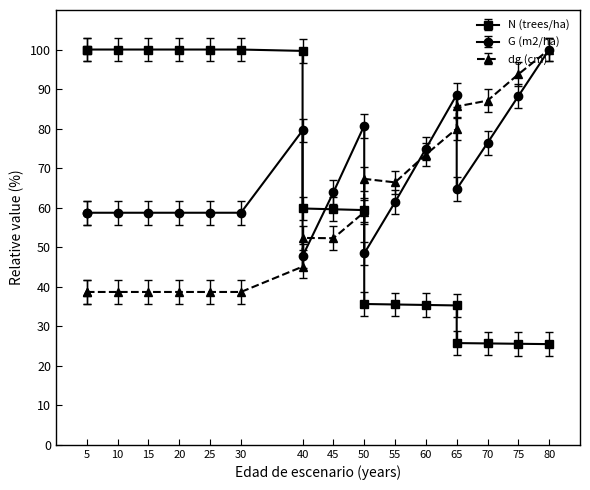

How many series are shown in this chart?

3